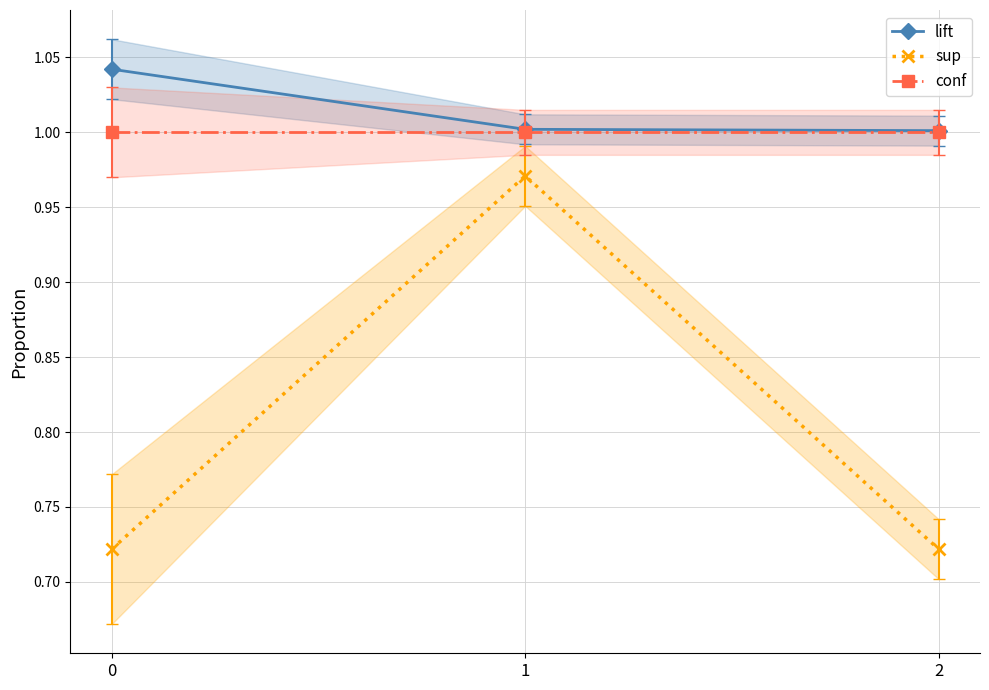

Does the chart display data point markers on the line(s)?

Yes